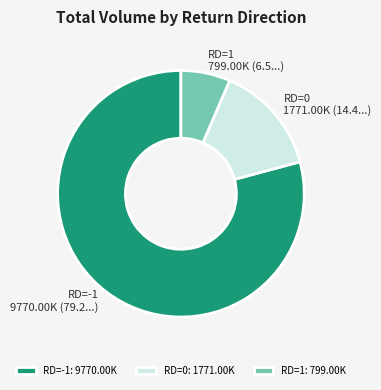

True or false: RD=1 accounts for 1% of the total.

False